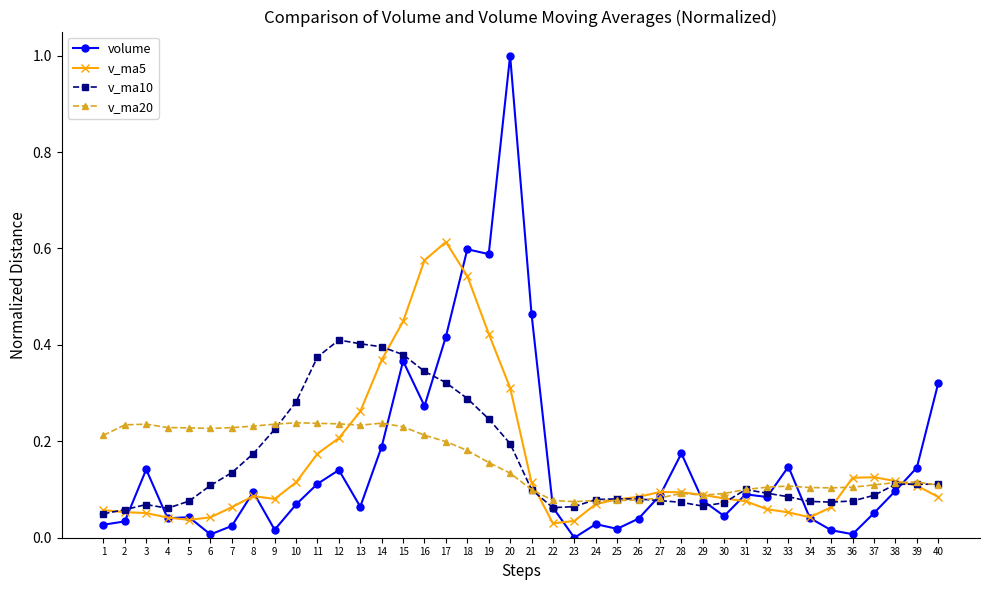

Is it true that v_ma10 equals 0.2 at 39?

False